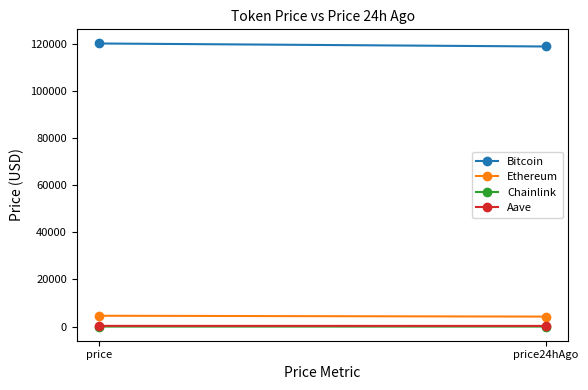

How many lines are shown in the chart?

4